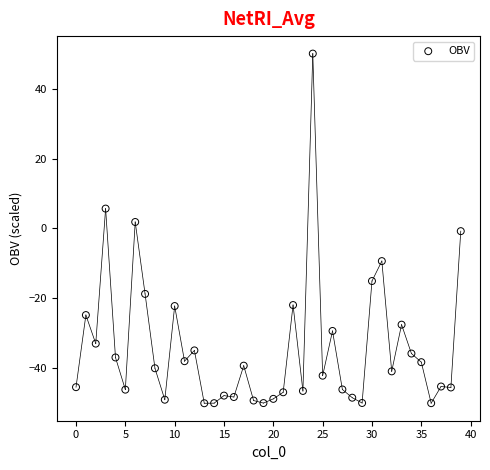

What is the range of Y values (max minus min)?

100.0